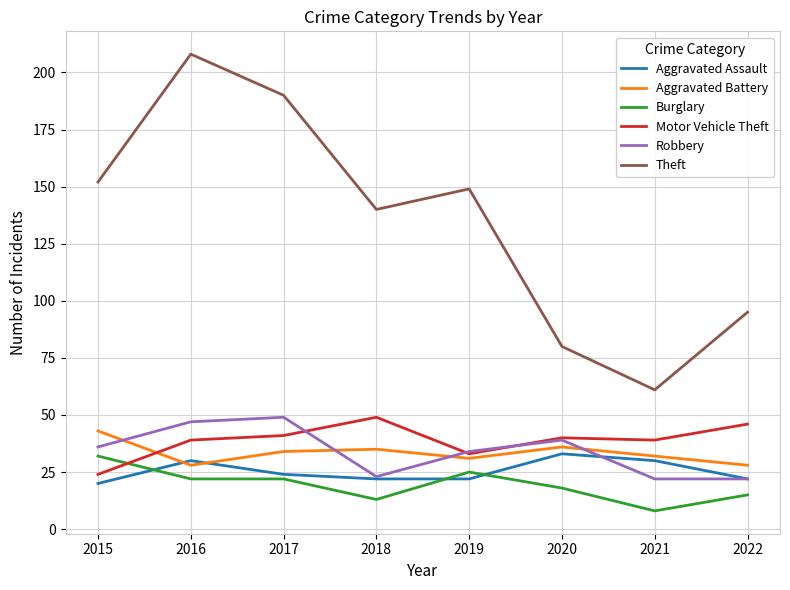

What is the total value across all series at 2016?

374